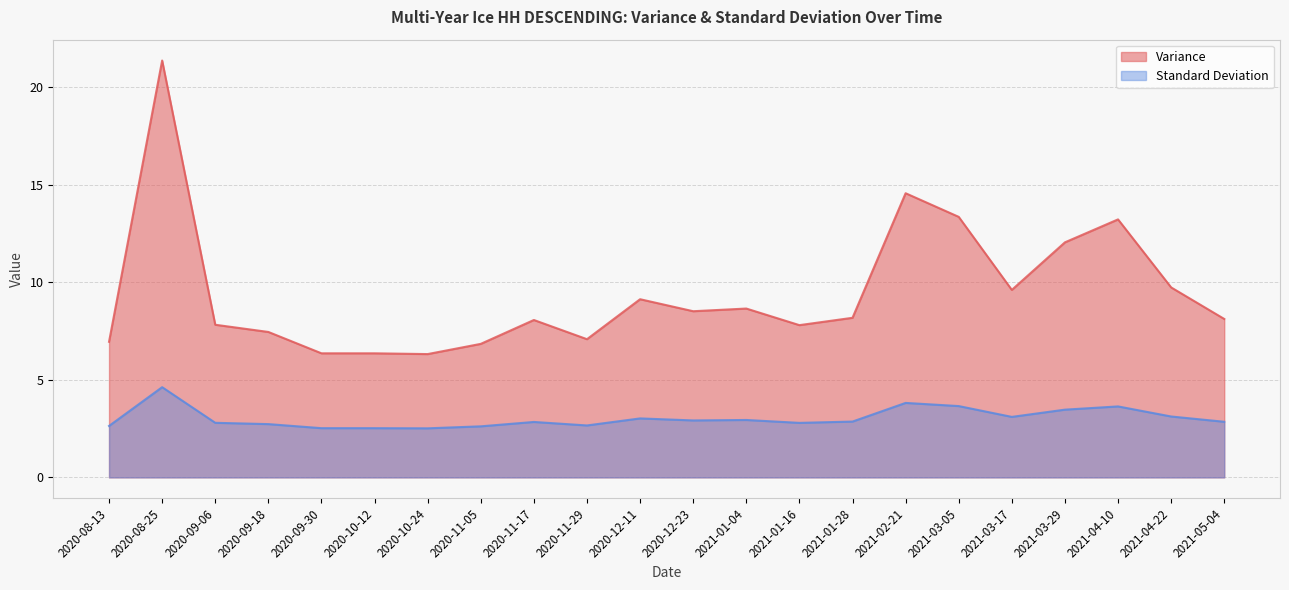

What is the difference between the second highest and minimum values in the Standard Deviation series?

1.3